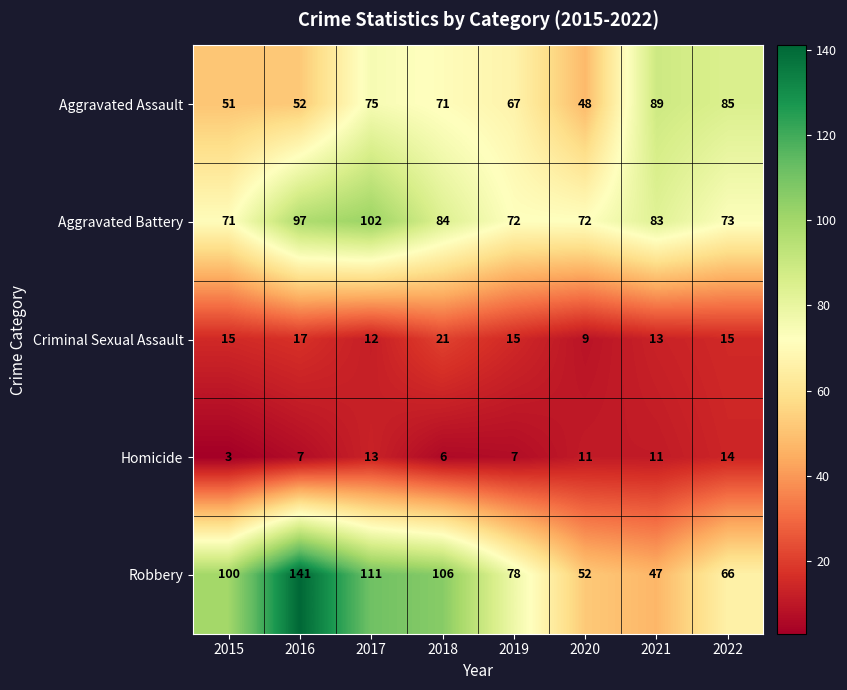

What is the difference between the second highest and minimum values in the Criminal Sexual Assault series?

8